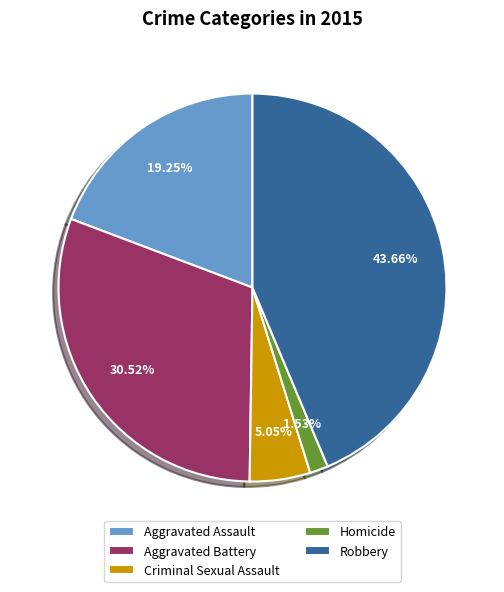

Rank the categories by value from highest to lowest.

Robbery, Aggravated Battery, Aggravated Assault, Criminal Sexual Assault, Homicide